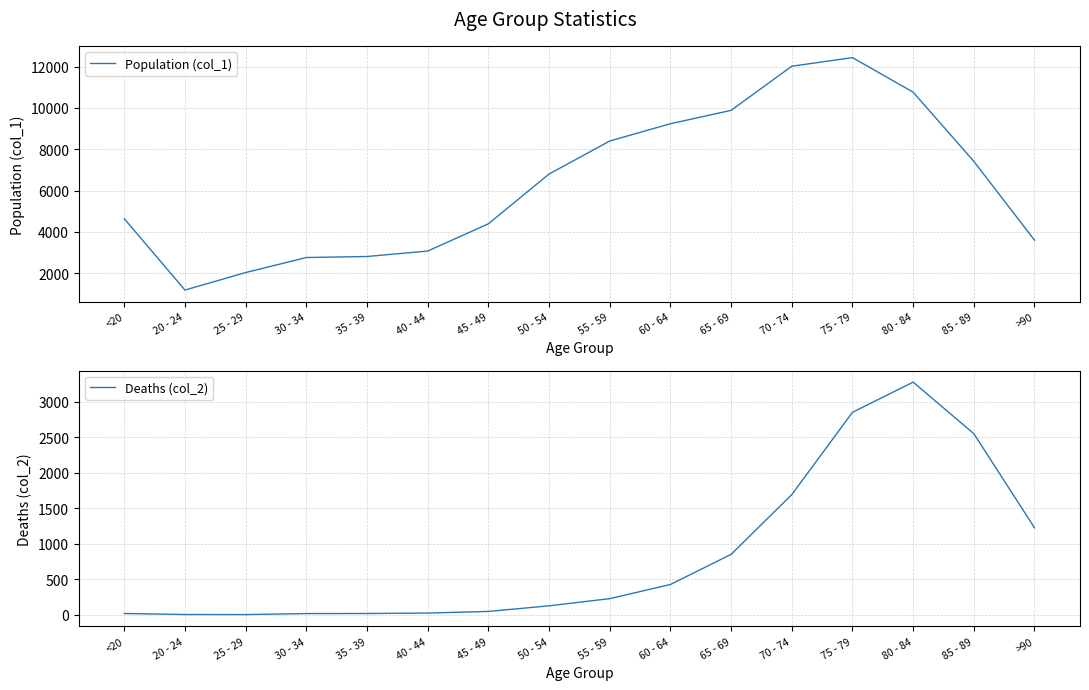

The value of Deaths (col_2) at 70 - 74 is 2584. True or false?

False